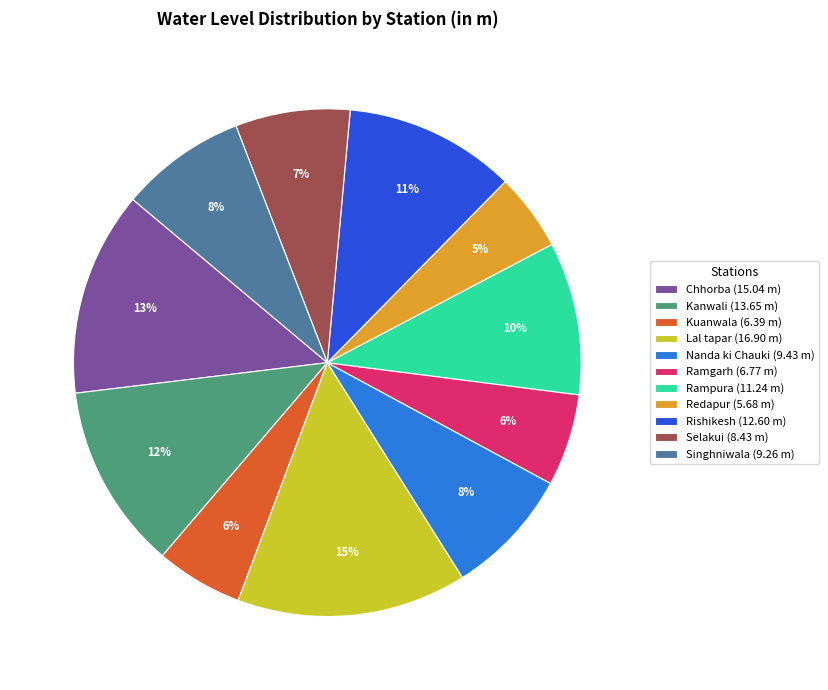

To the nearest percent, what is the combined percentage of Rishikesh and Ramgarh?

17%